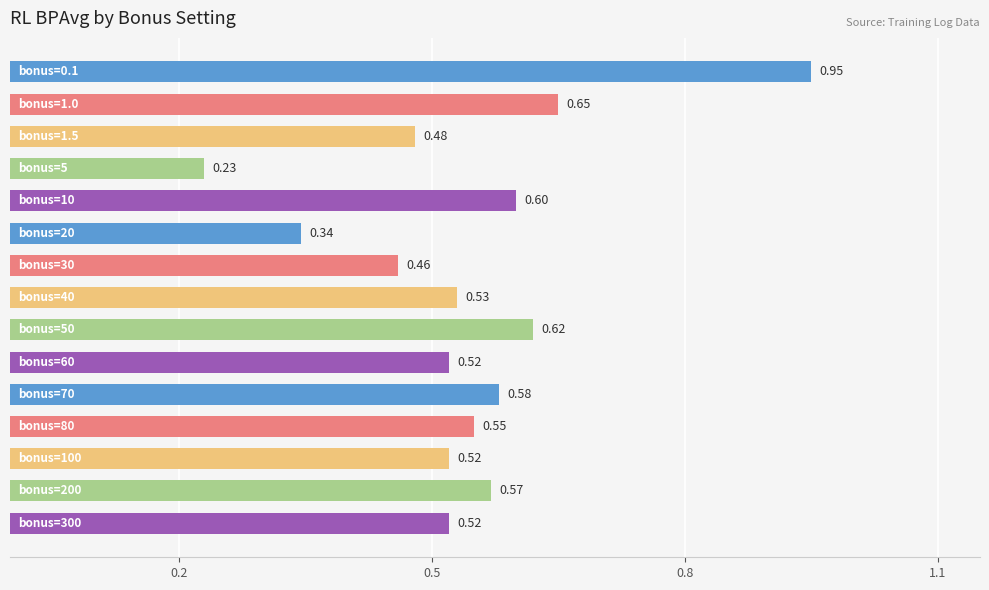

What is the sum of all values?

8.1